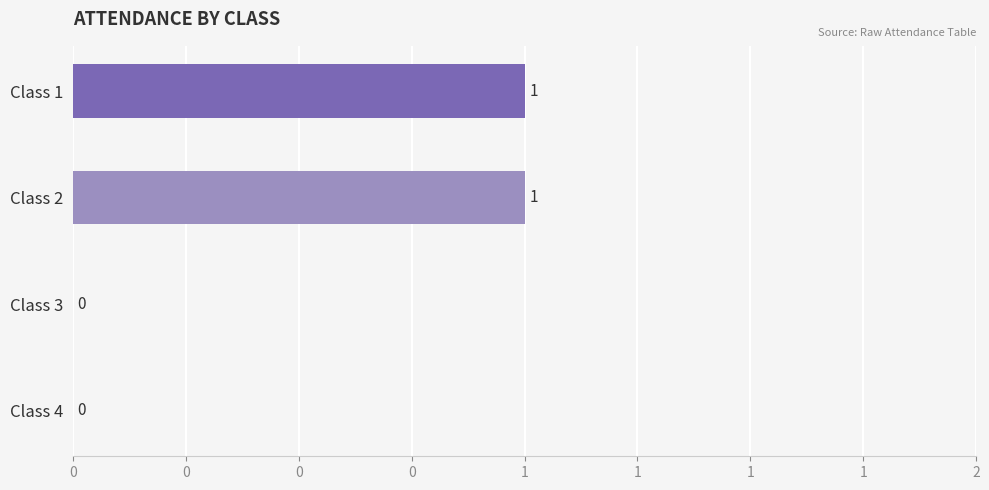

Are the bars horizontal?

Yes